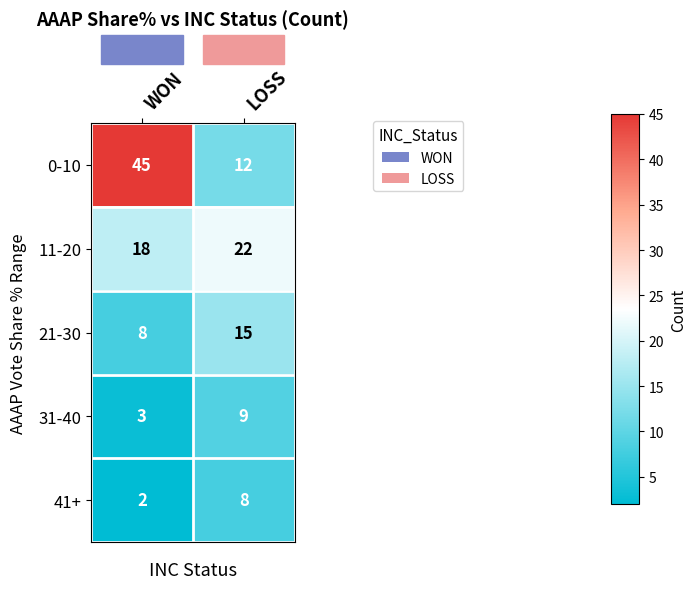

What is the minimum value for 11-20?

18